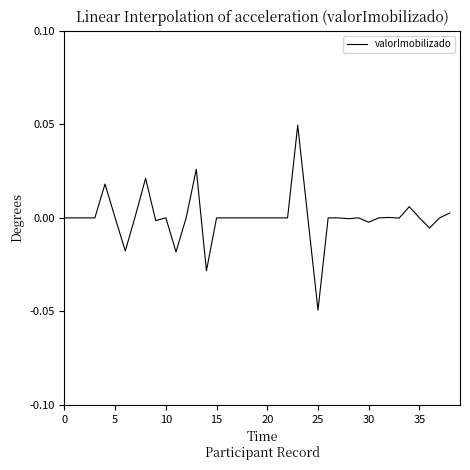

How many interior local valleys (lower than both neighbors) does the data have?

9